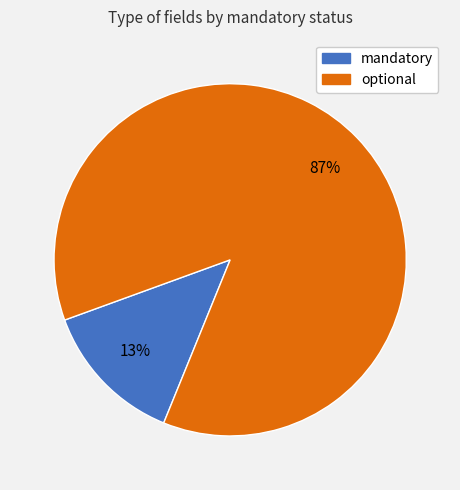

To the nearest percent, what portion does mandatory represent?

13%